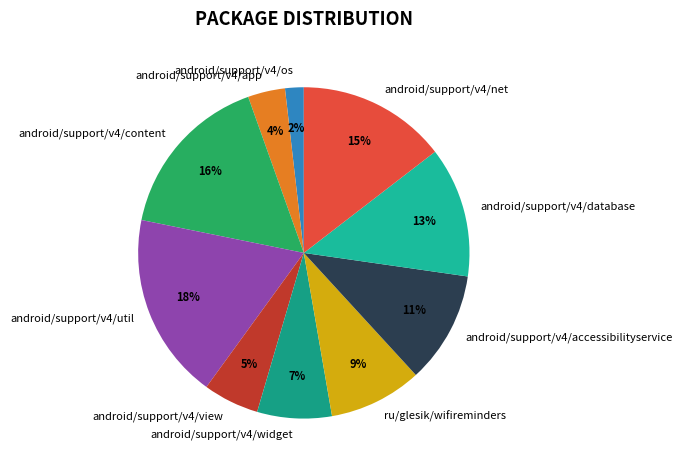

True or false: android/support/v4/widget accounts for 7% of the total.

True